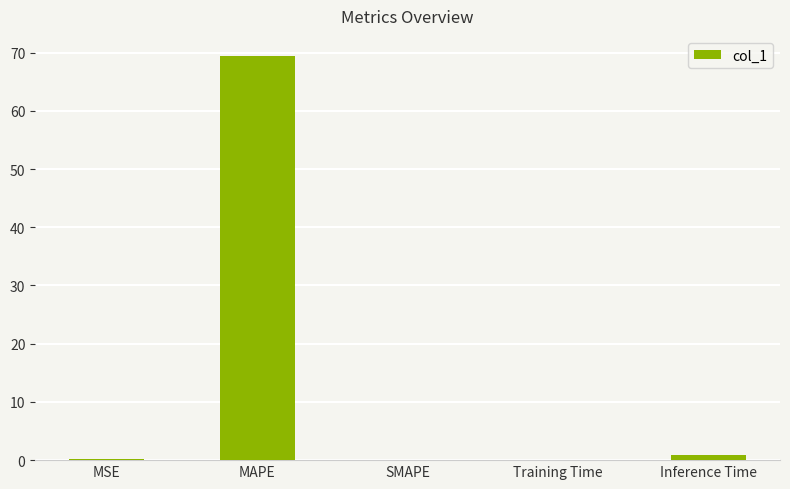

At which category does the chart reach its peak across all series?

MAPE